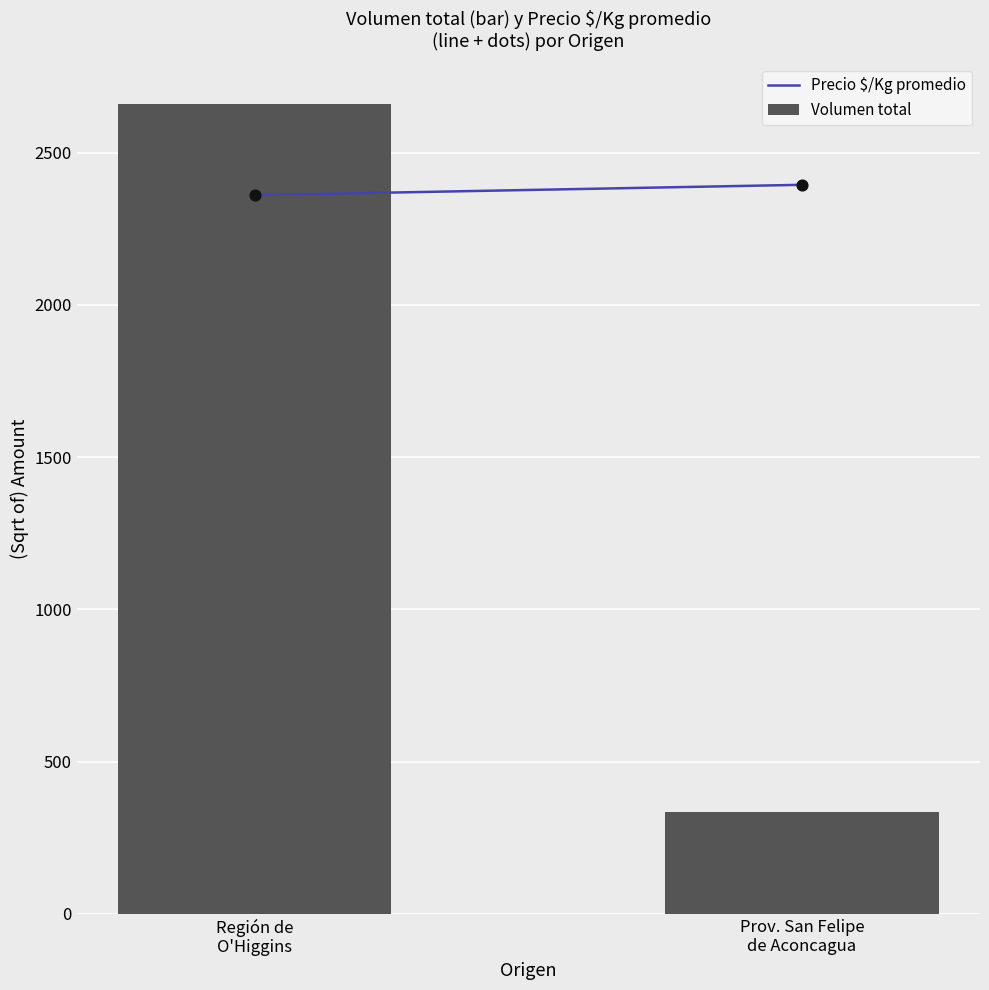

Which series reaches the maximum Y coordinate?

Volumen total